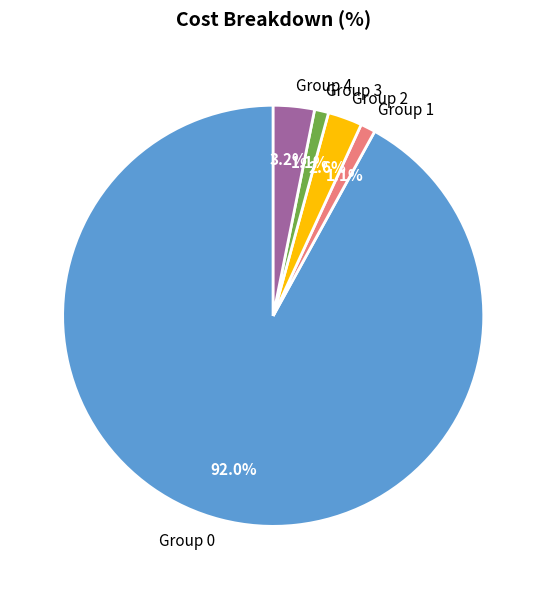

What is the ratio of the value at Group 2 to the value at Group 3?

2.4